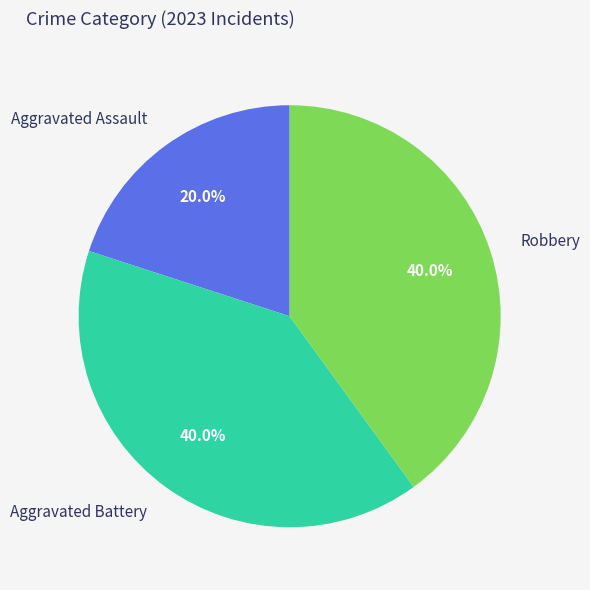

How many segments does this pie chart have?

3